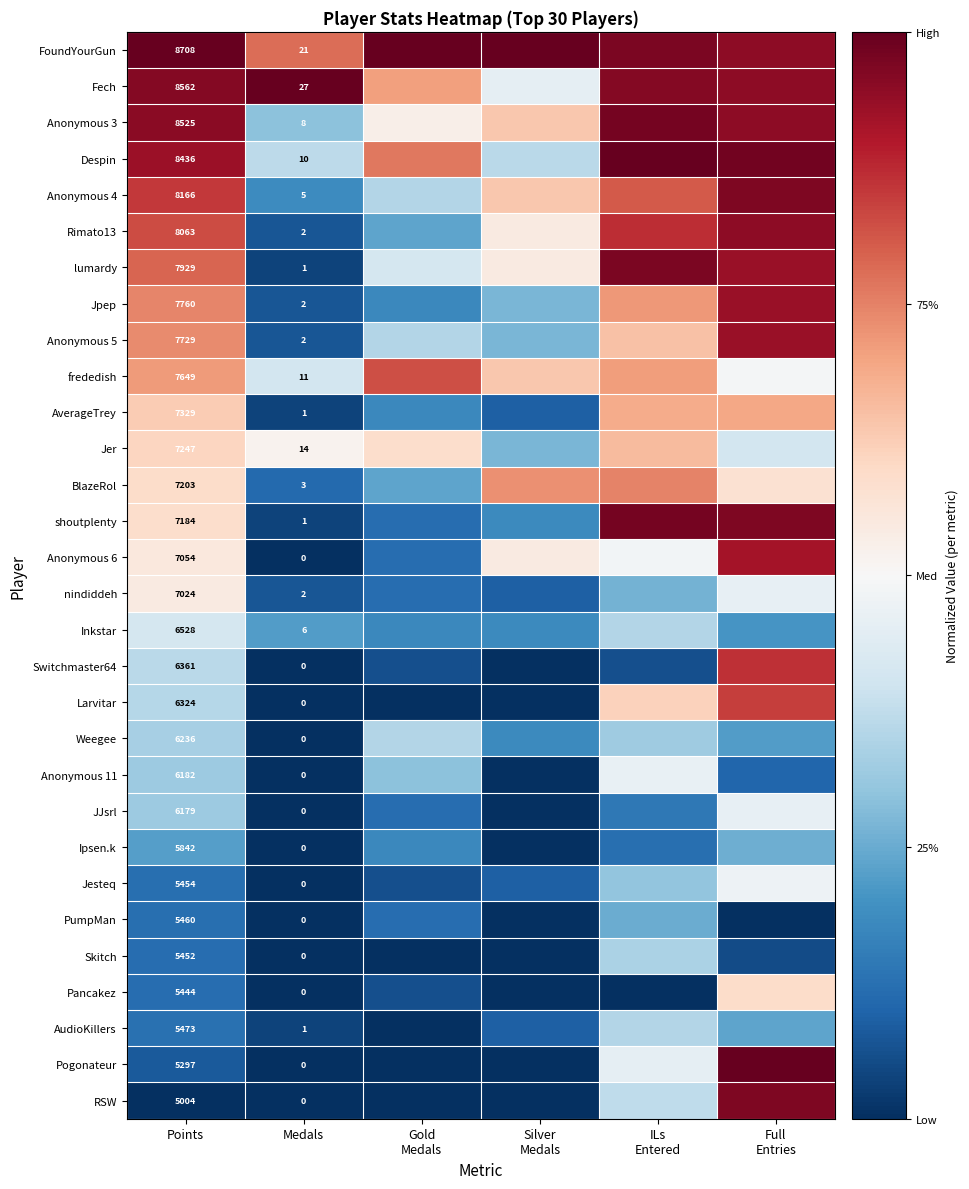

At how many categories does at least one series exceed 0?

6